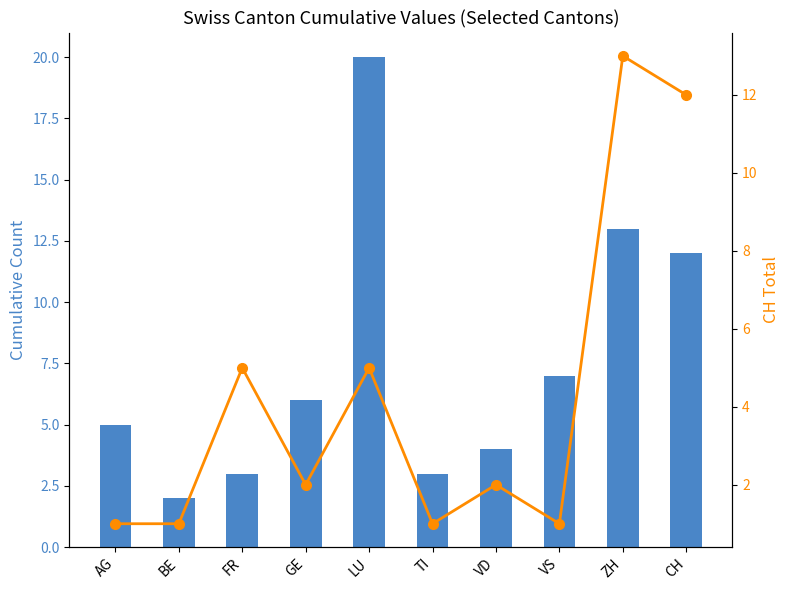

What position from the left is AG?

1